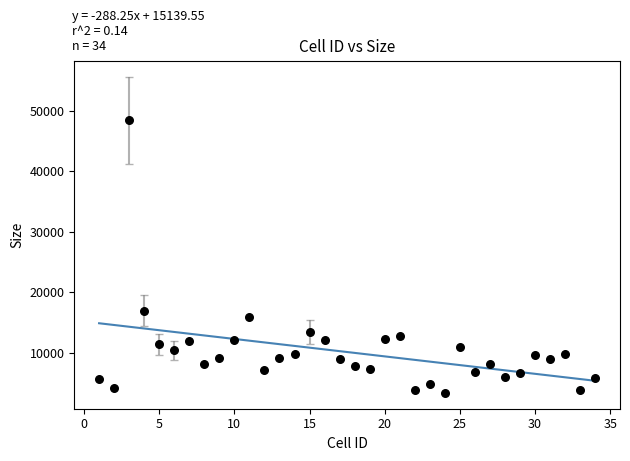

What is the range of X values (max minus min)?

33